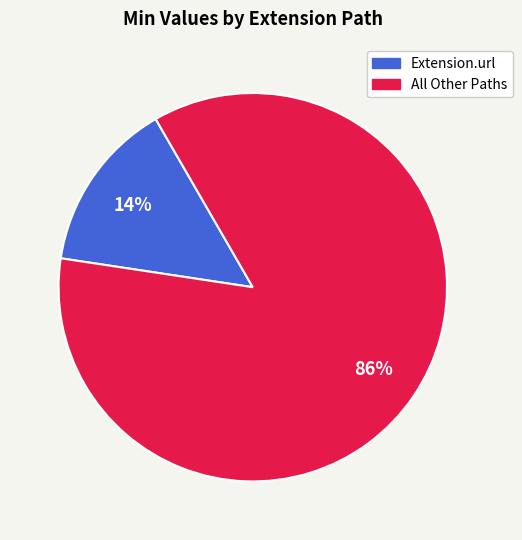

Does any single category account for the majority?

Yes